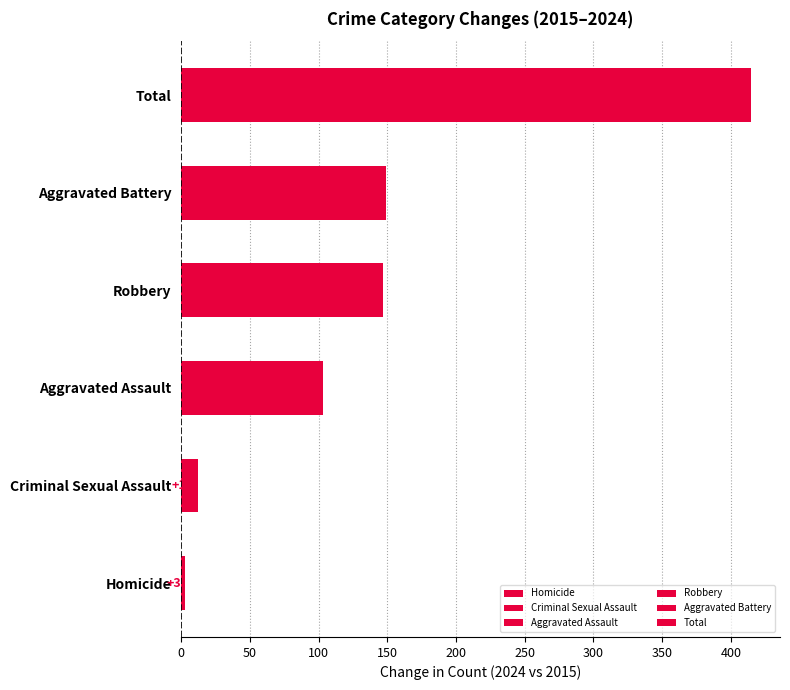

How many bars are there in total?

6